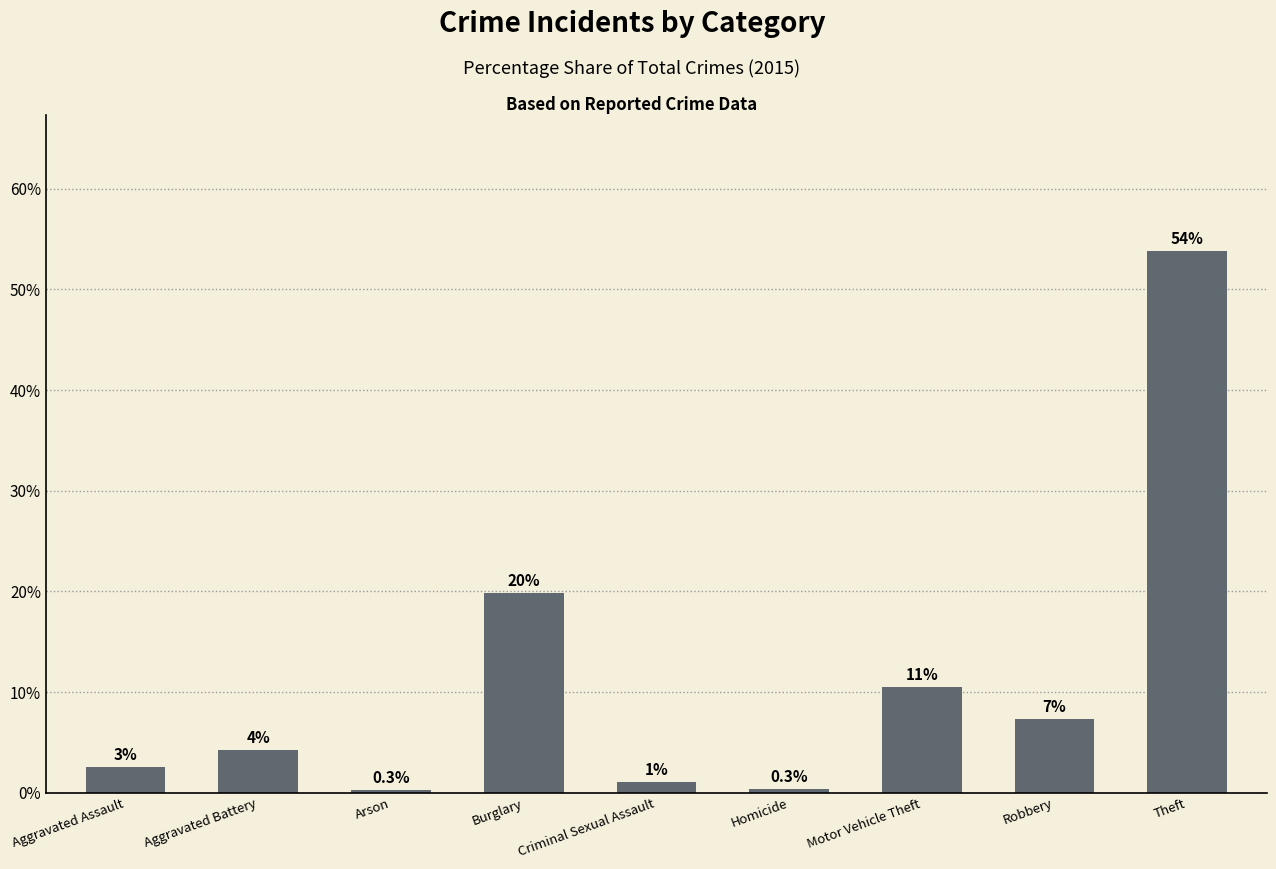

At which label does the data first exceed 4?

Aggravated Battery